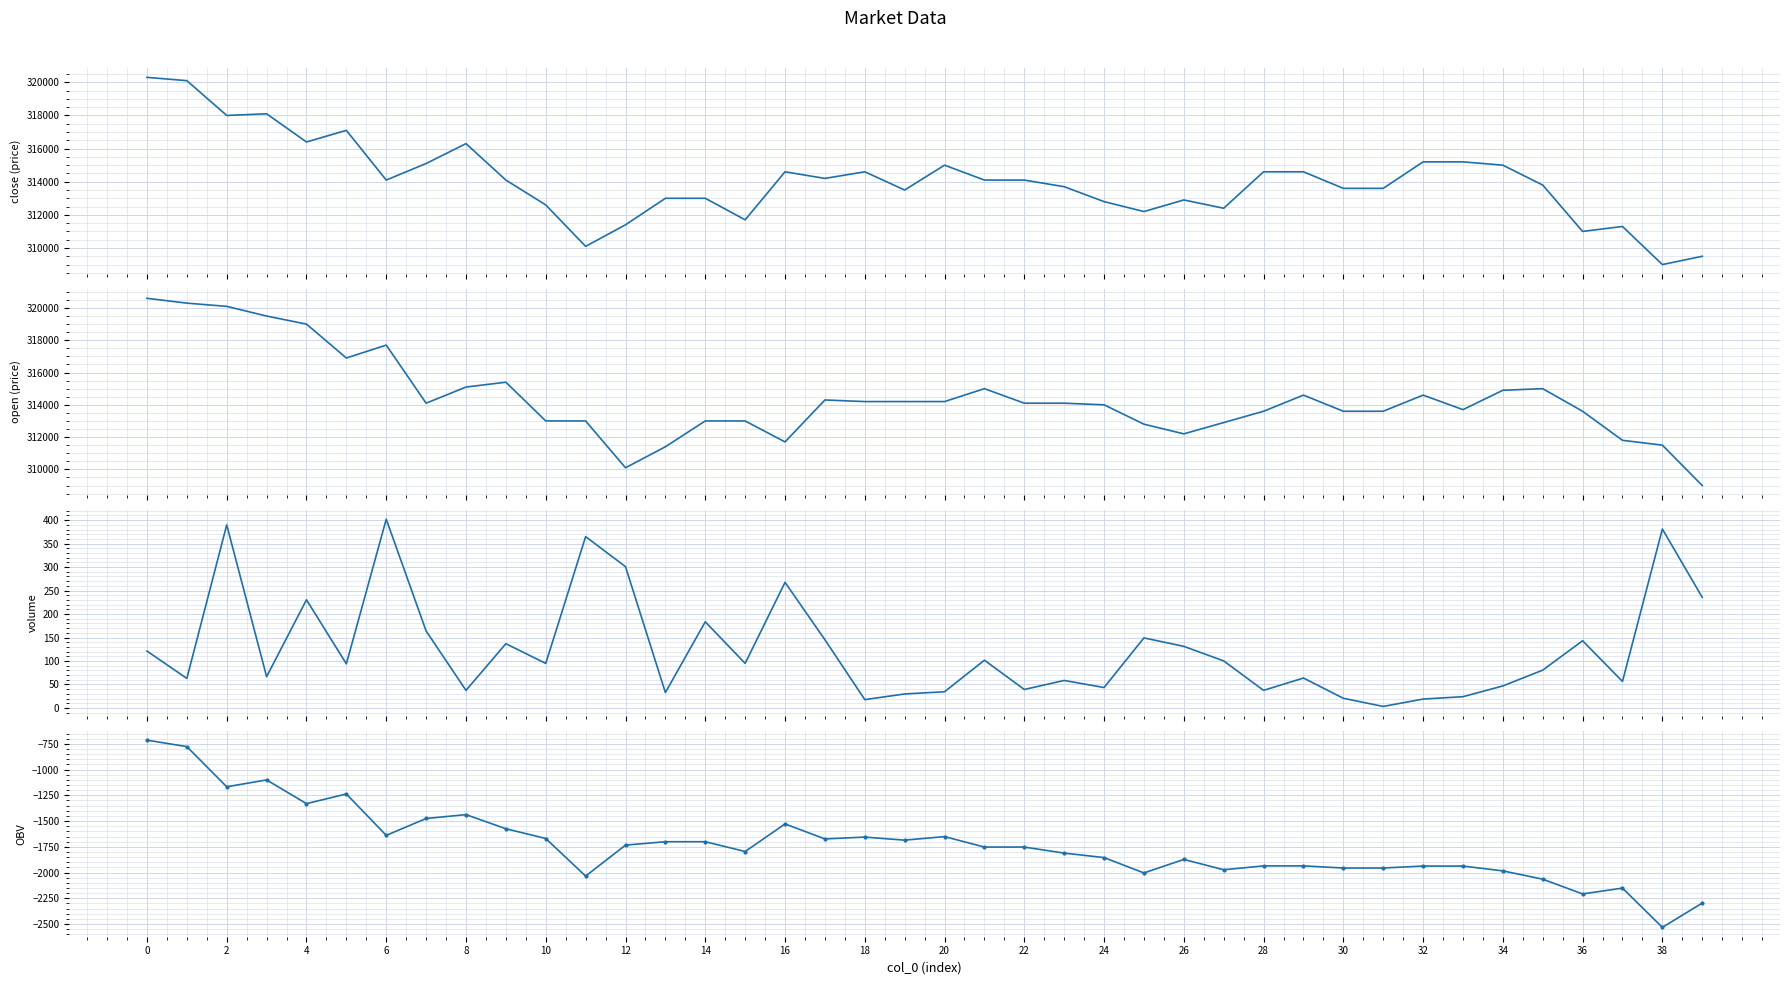

True or false: close and OBV cross at least once.

False